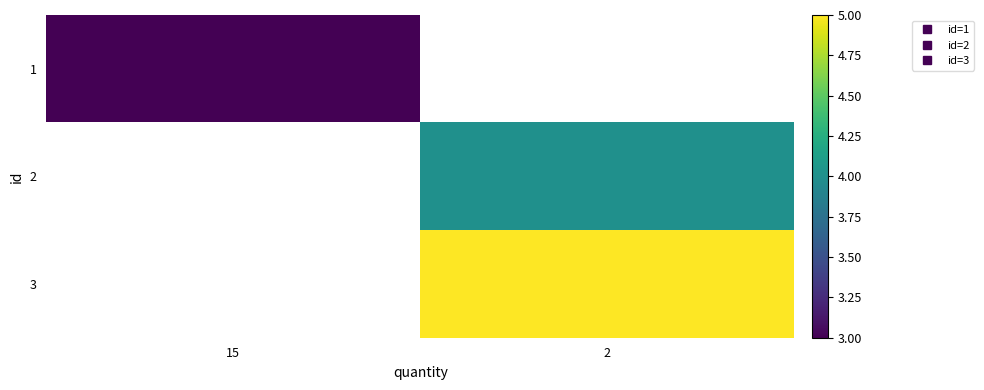

What is the maximum value shown in the chart?

5.0